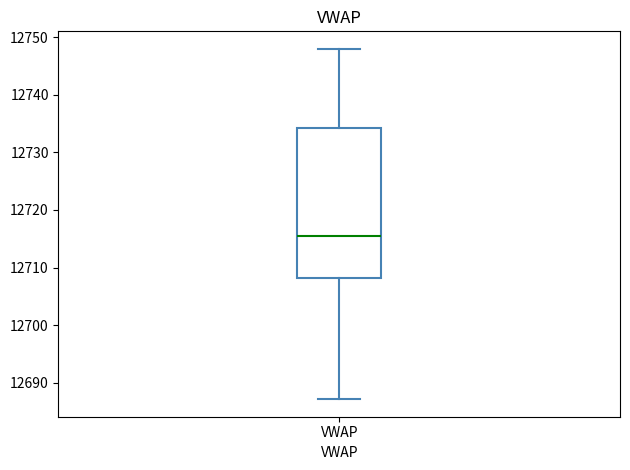

Where does the median line of the box for VWAP sit on the y-axis? The values are not printed on the chart, so give them approximately, as read against the axis.

12715